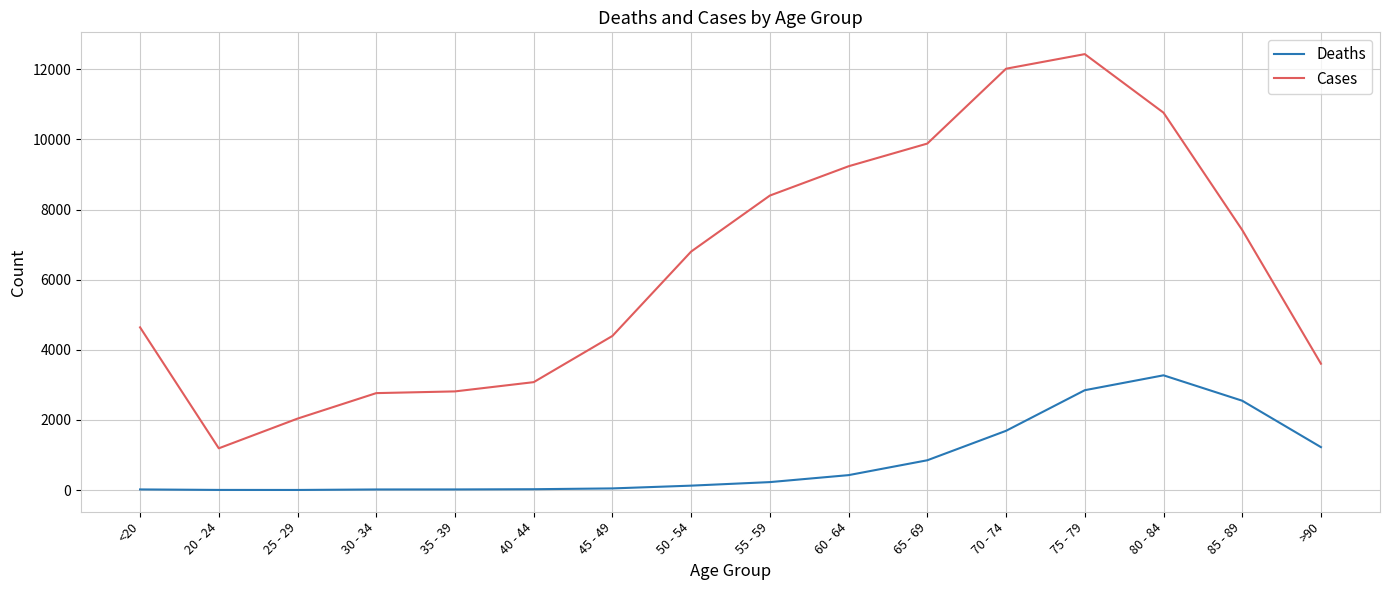

At which label is Cases closest to 6812?

50 - 54